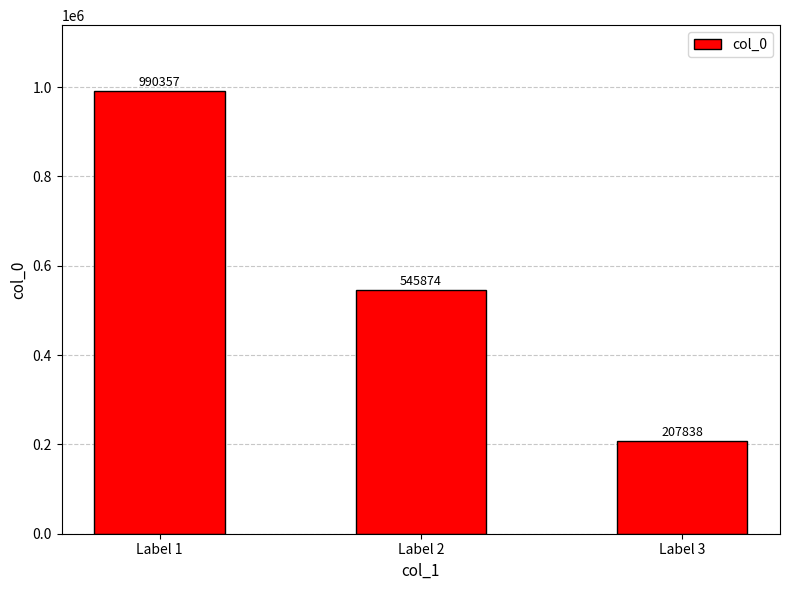

What is the difference between the maximum and second lowest values?

444483